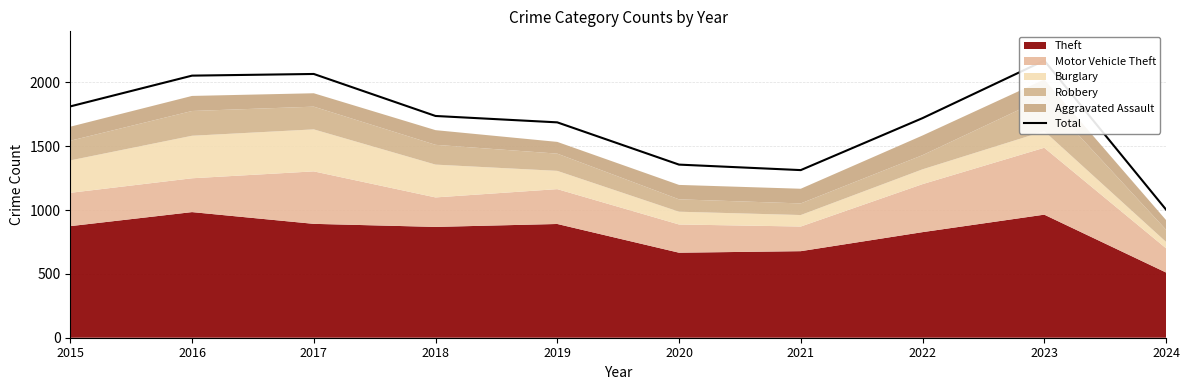

Which has a higher value, 2019 or 2016?

2016